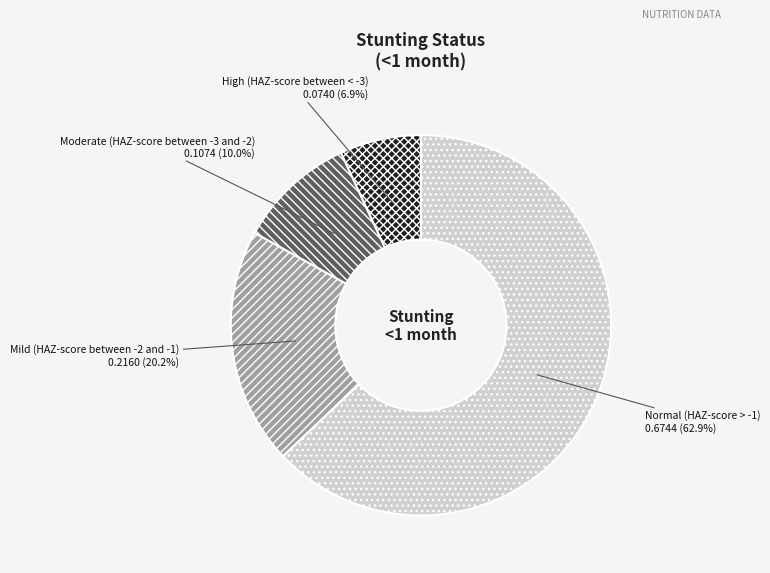

Which category has the biggest portion of the pie?

Normal (HAZ-score > -1)